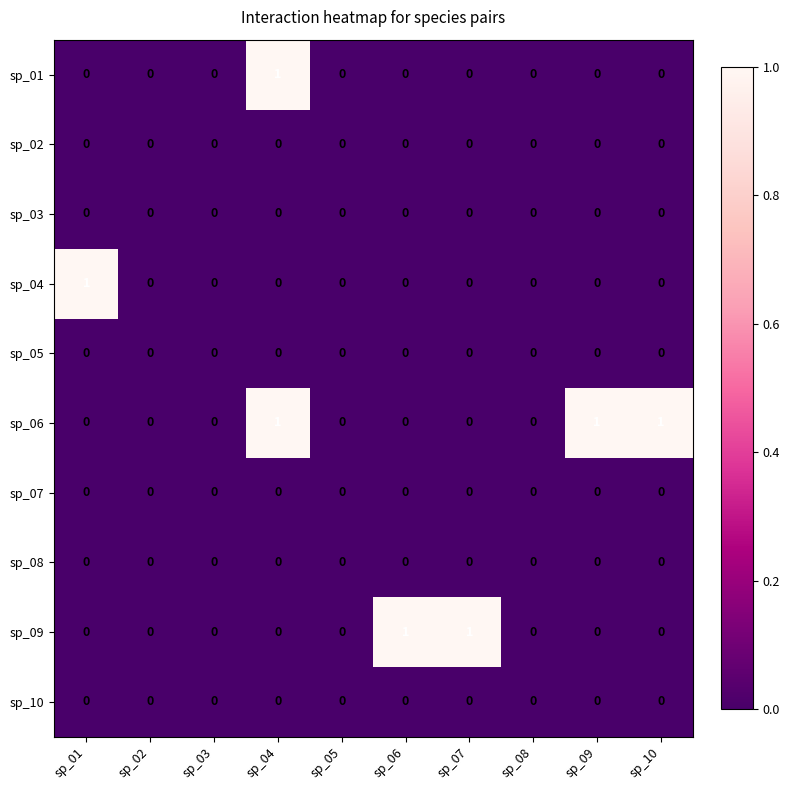

Which series has the largest total across all categories?

sp_06